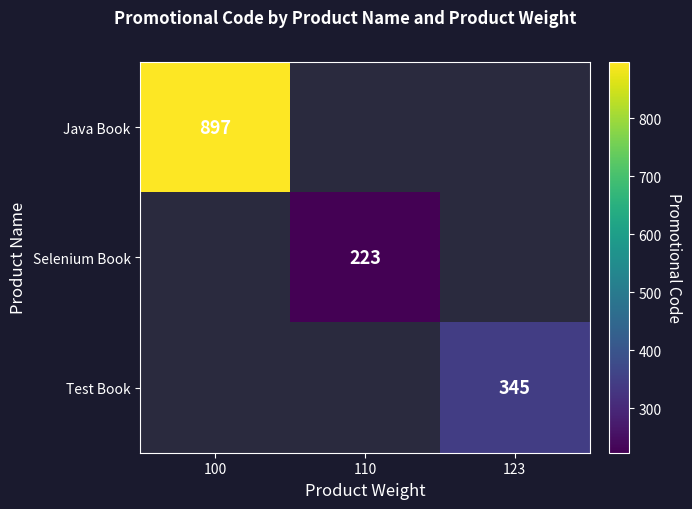

Between 110 and 123, which is larger?

123